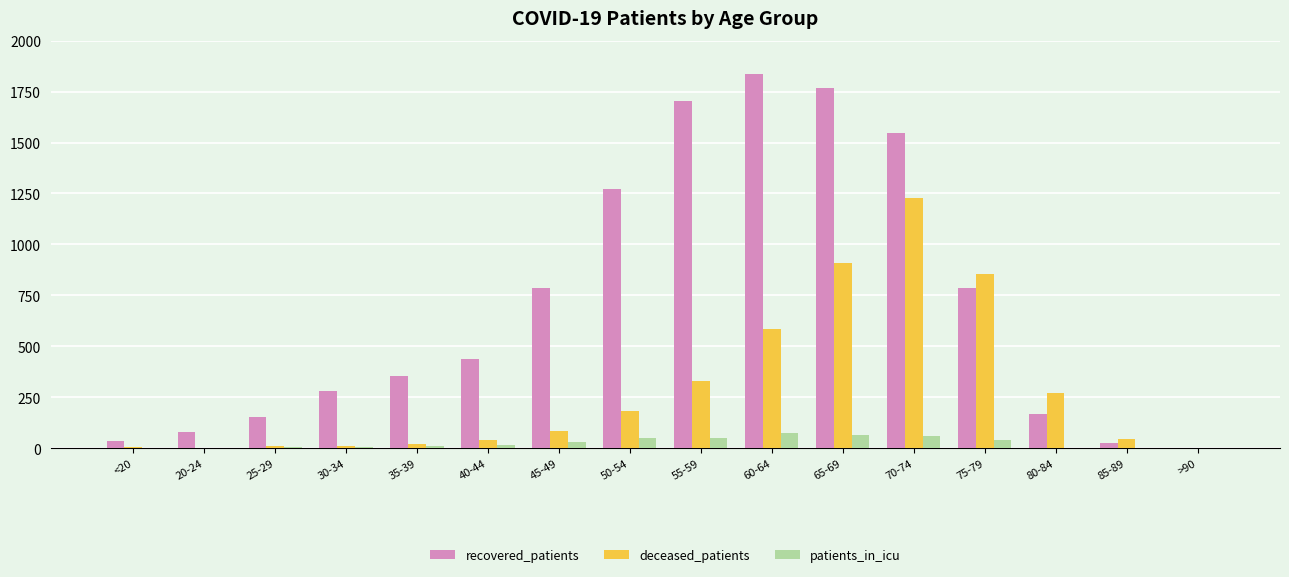

Is it true that deceased_patients equals 205 at 55-59?

False